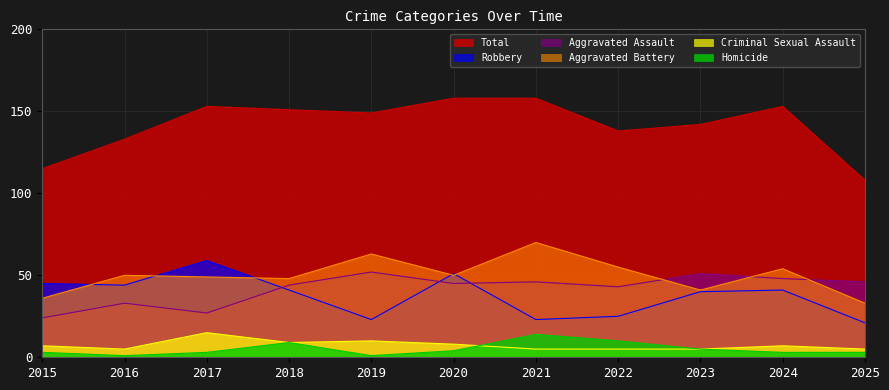

What are all the series names shown in the legend?

Total, Robbery, Aggravated Assault, Aggravated Battery, Criminal Sexual Assault, Homicide